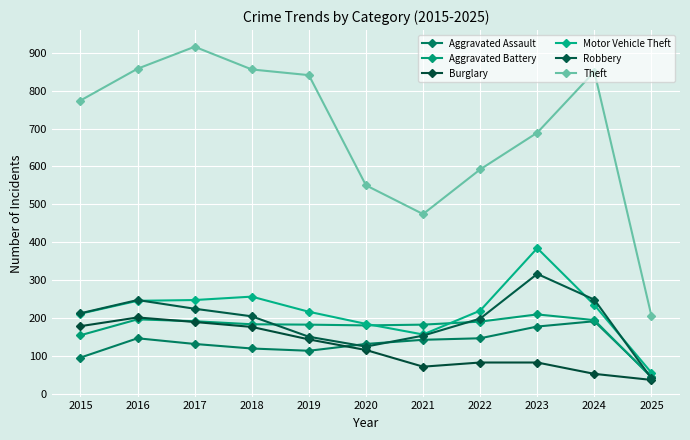

Is this an area chart (filled region under the line)?

No